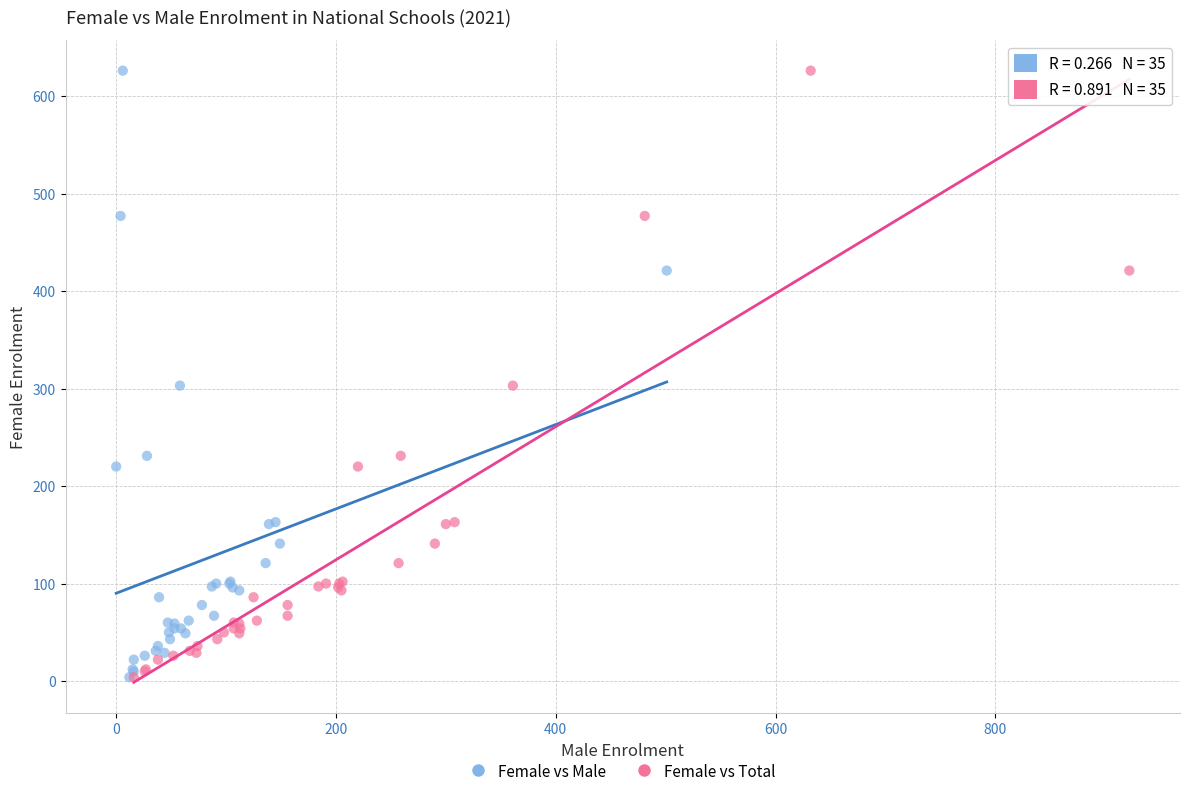

What are all the series names shown in the legend?

Female vs Male, Female vs Total